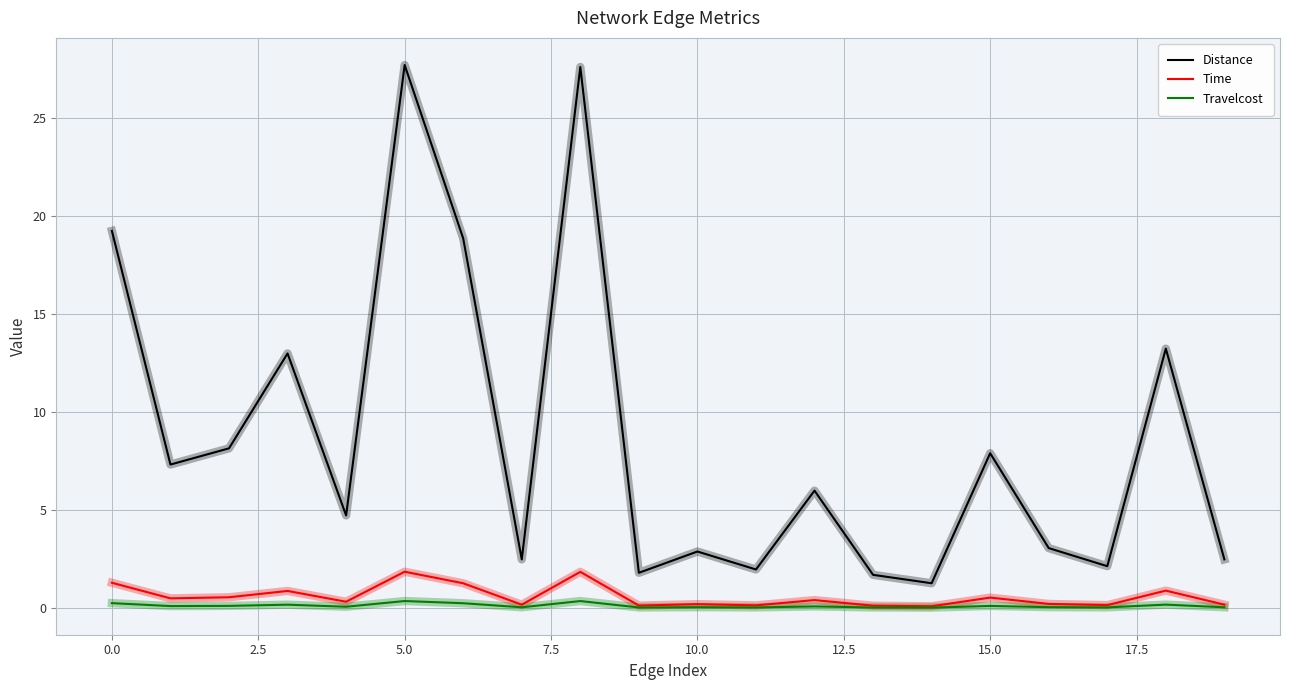

How many lines are shown in the chart?

3